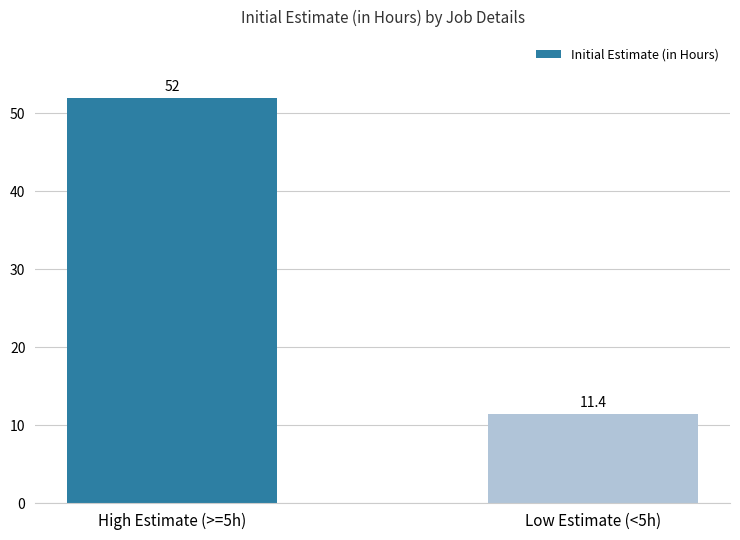

How many values are below 52?

1